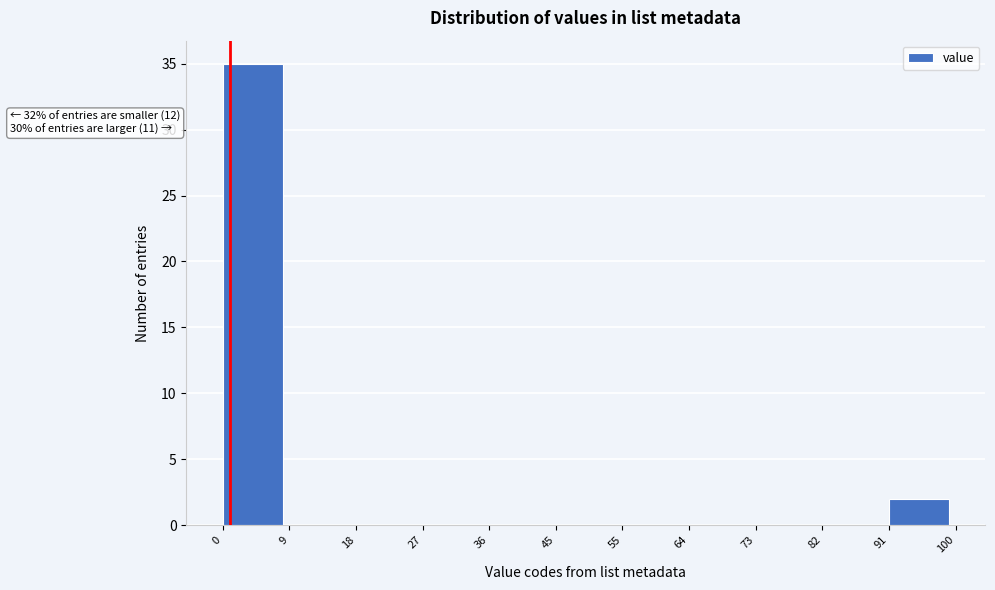

Which range on the x-axis has the tallest bar?

0 to 9